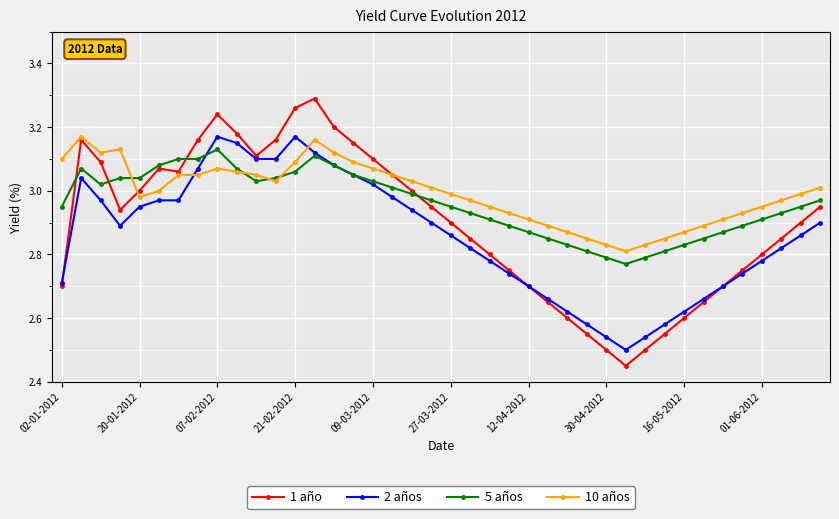

How many categories are shown in the chart?

40